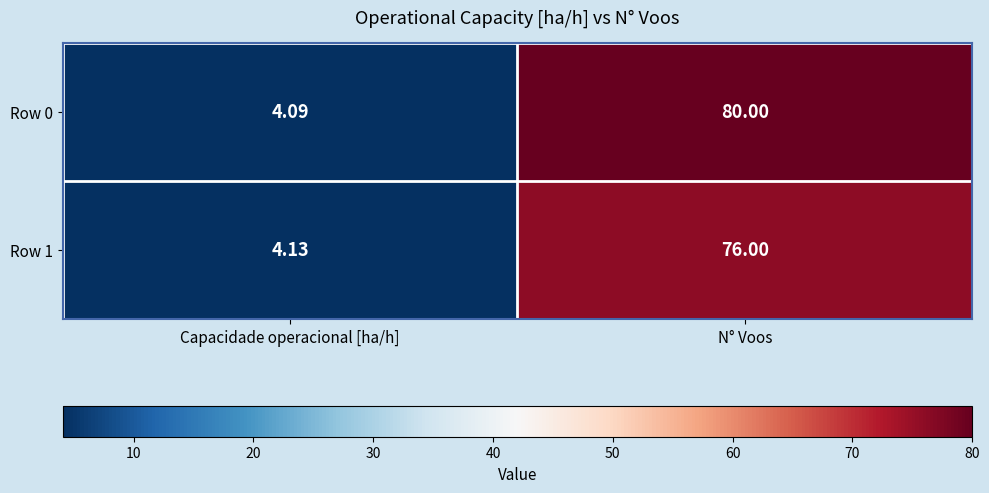

At which label does Row 0 reach its peak?

N° Voos